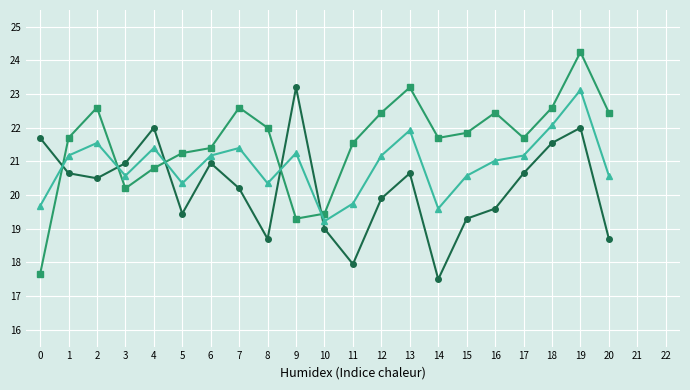

What is the minimum value shown in the chart?

17.5